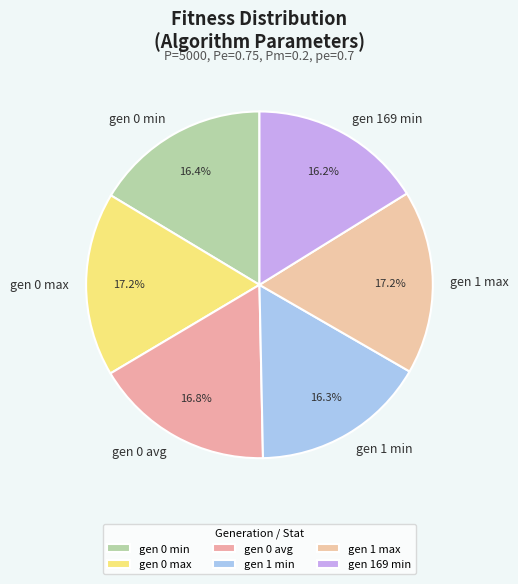

Approximately how many times larger is the value at gen 169 min compared to gen 1 min?

1.0